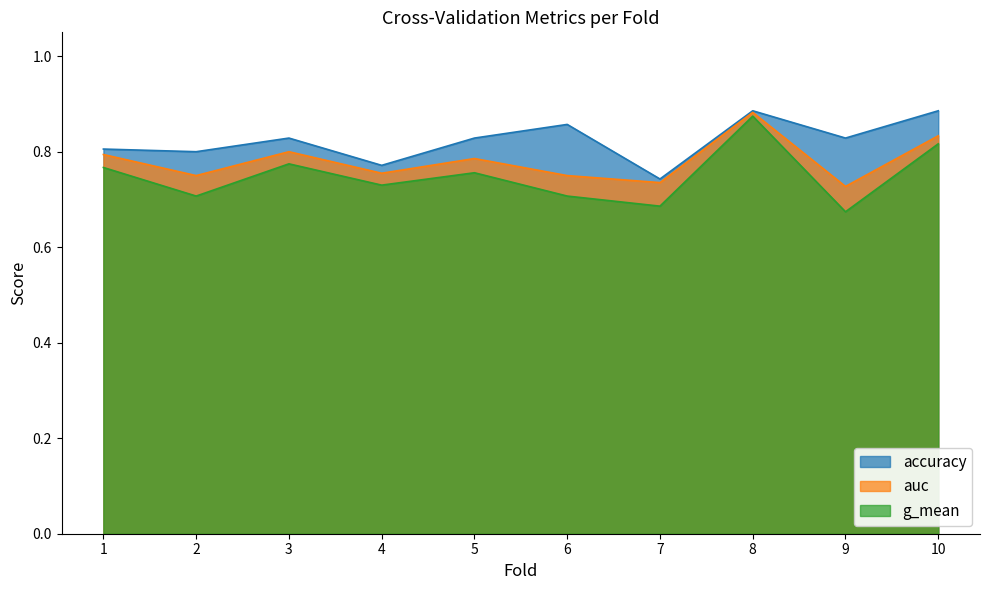

What is the sum of the g_mean values at 7 and 1?

1.5